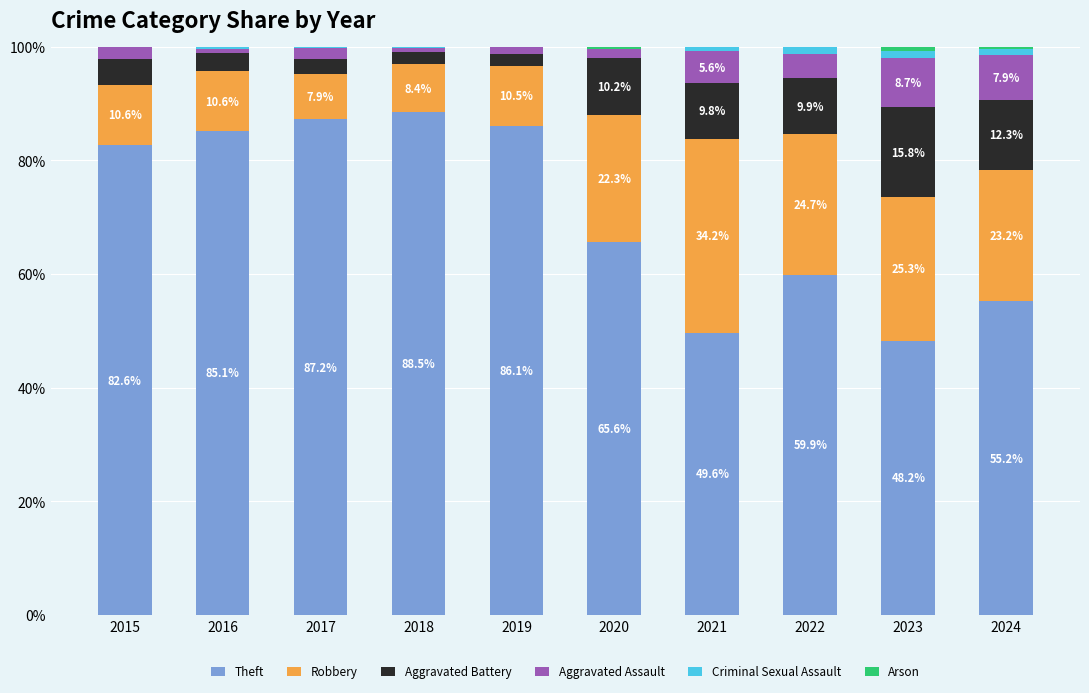

What is the maximum value for Theft?

88.5